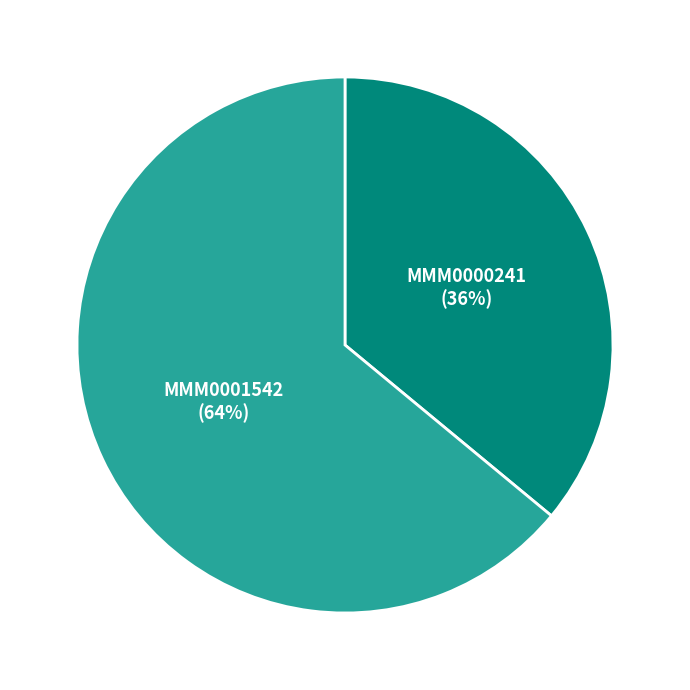

Do MMM0001542 and MMM0000241 together represent more than half of the pie?

Yes